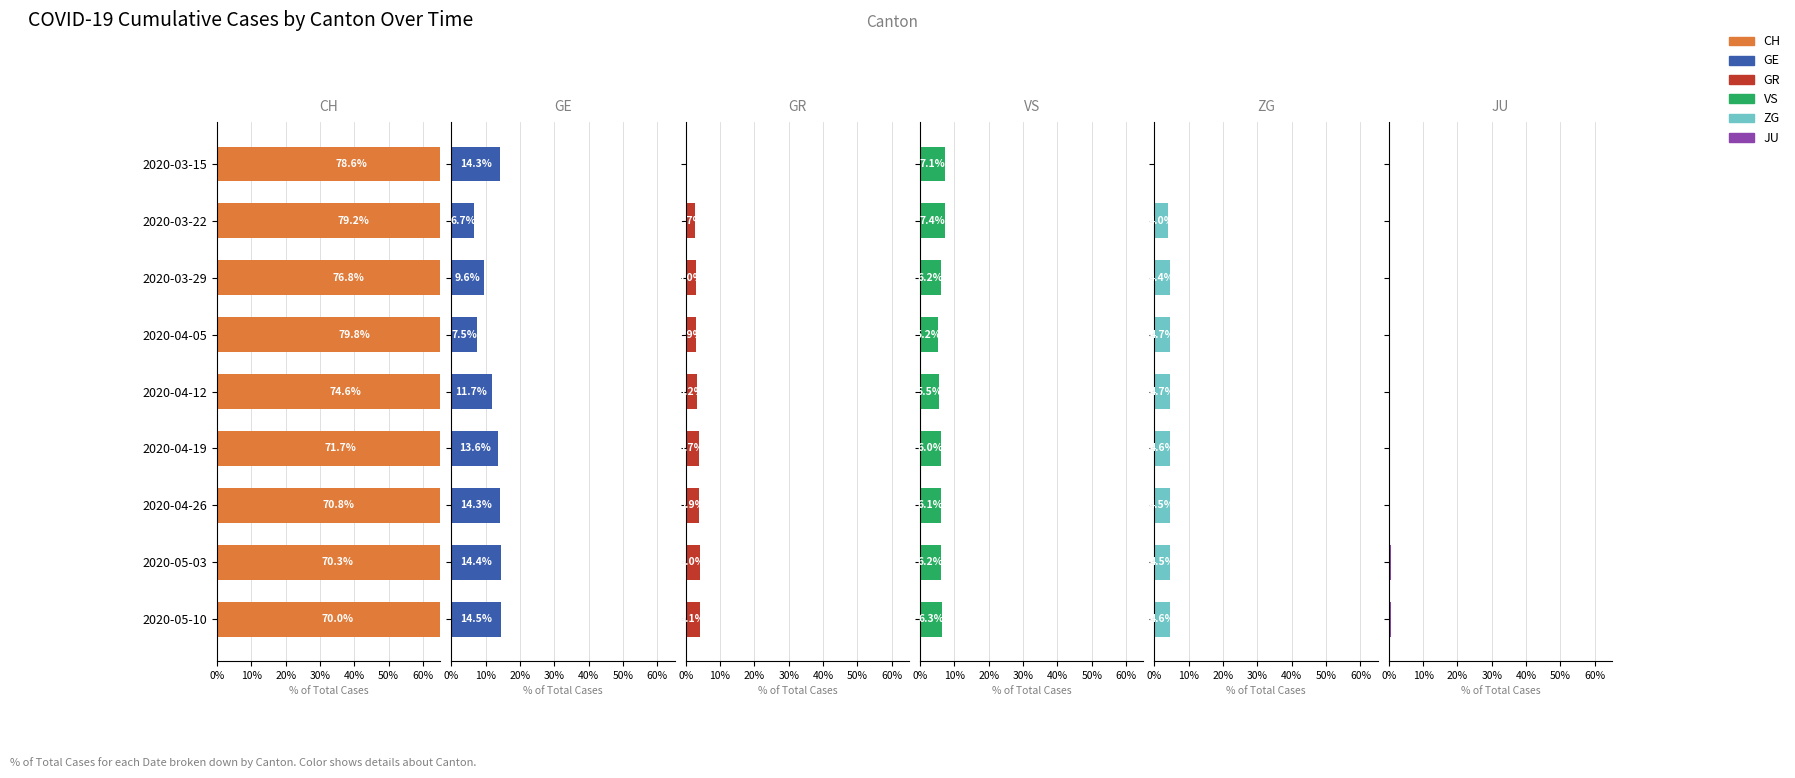

Rank the series by their maximum value, from highest to lowest.

CH, GE, VS, ZG, GR, JU